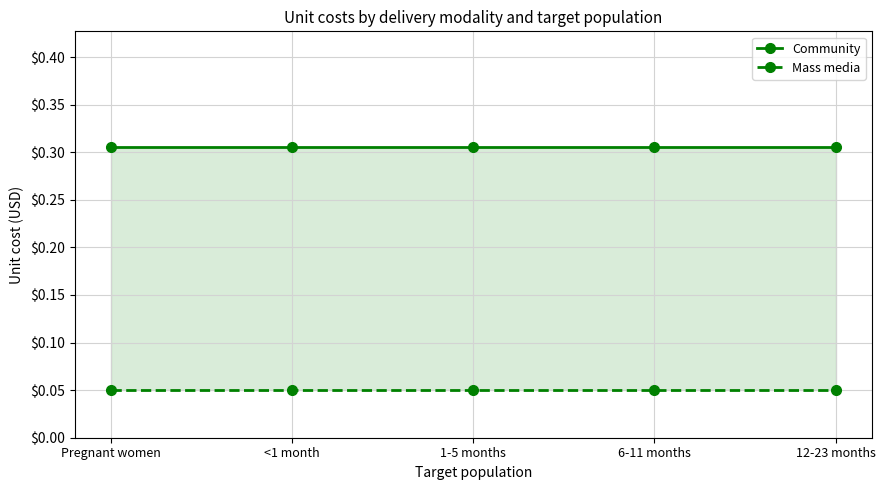

Between Pregnant women and 6-11 months, which is larger?

Pregnant women